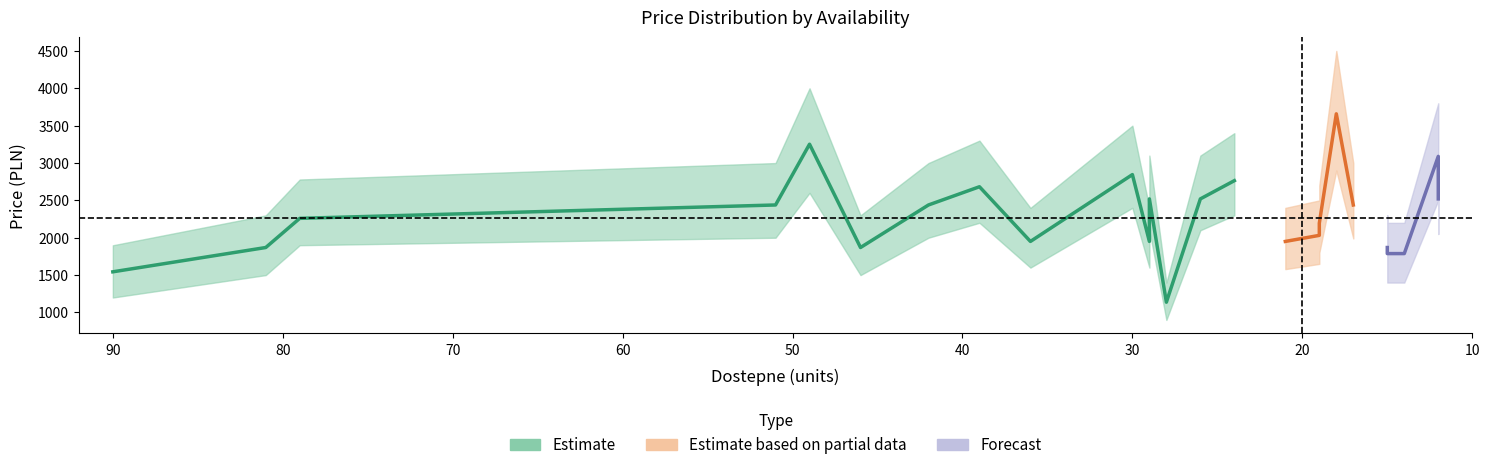

Is it true that the value at 24 is 2763.4?

True